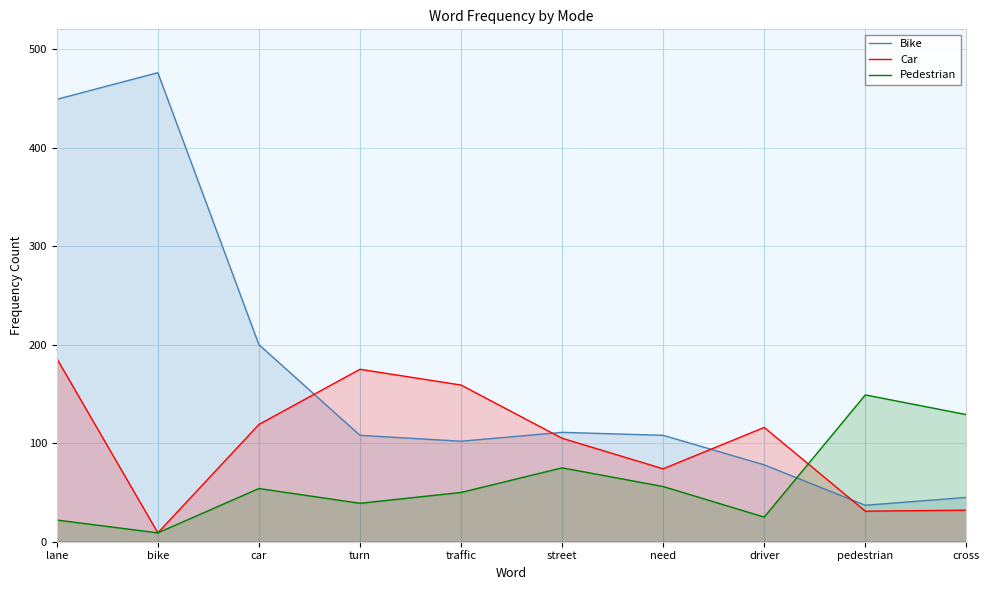

True or false: Pedestrian has more than 0 interior local peaks.

True